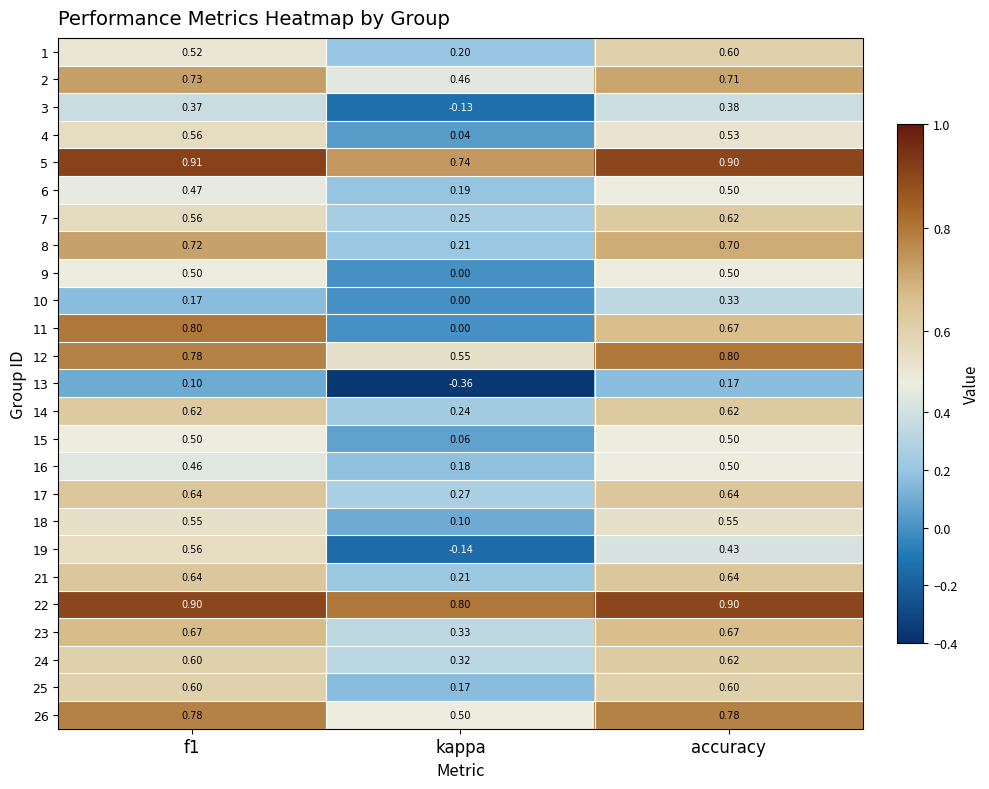

At which category is the sum across all series the highest?

accuracy